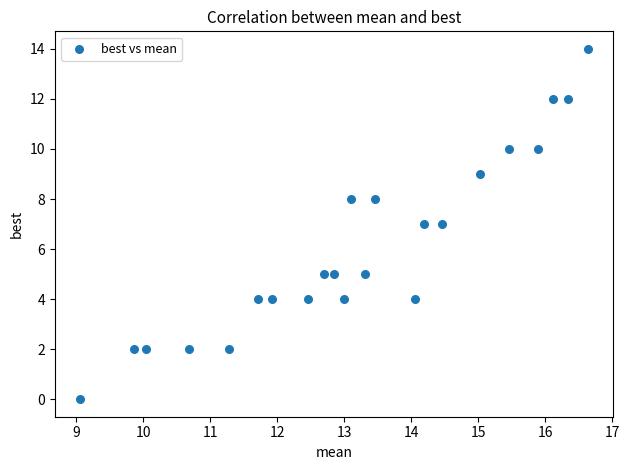

What is the range of Y values (max minus min)?

14